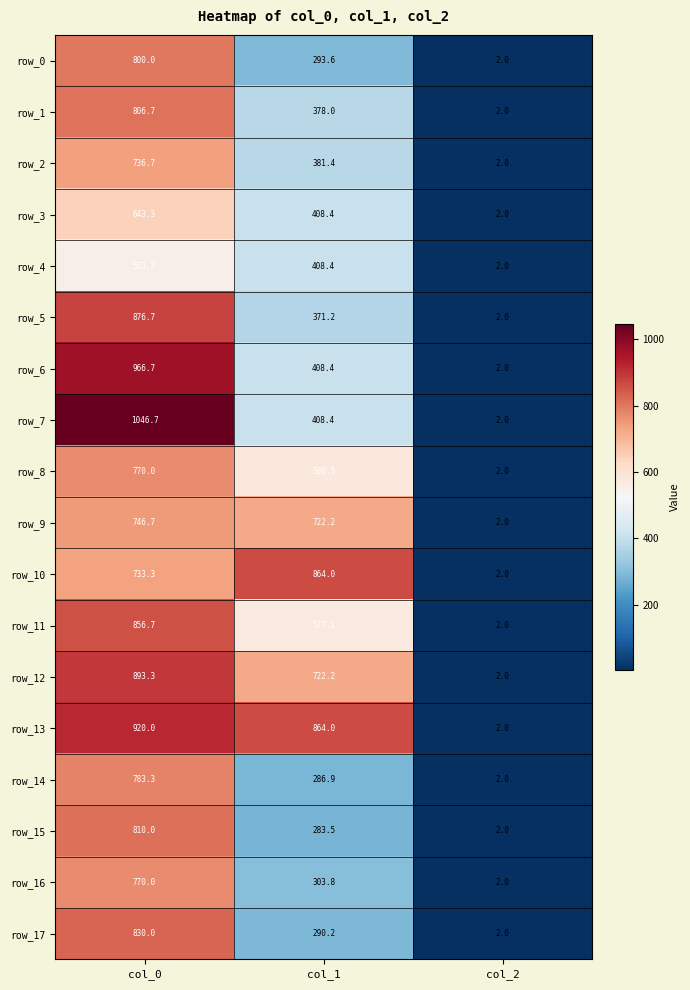

Where does the row_6 series first go above 408?

col_0